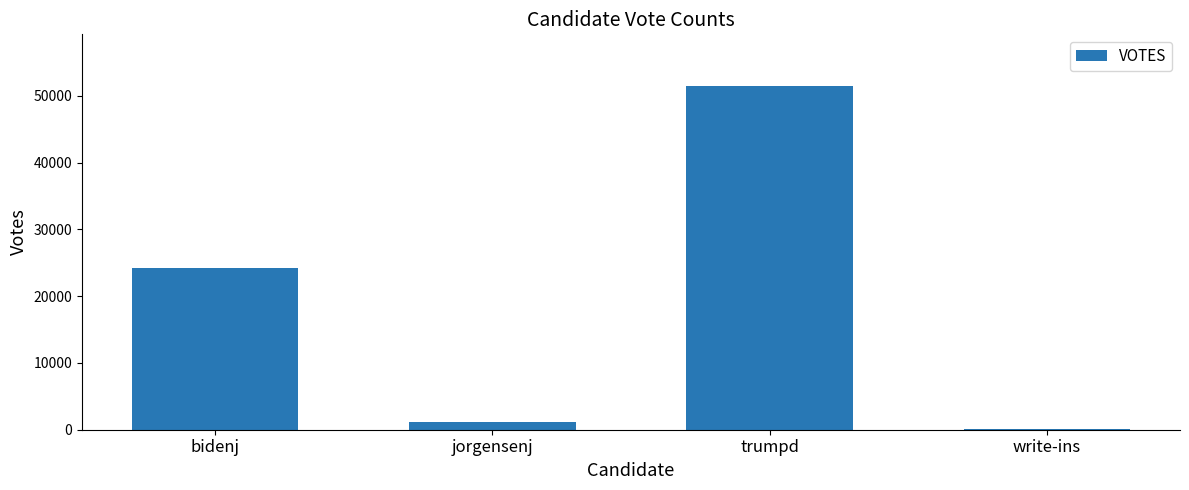

What is the greatest value displayed?

51501